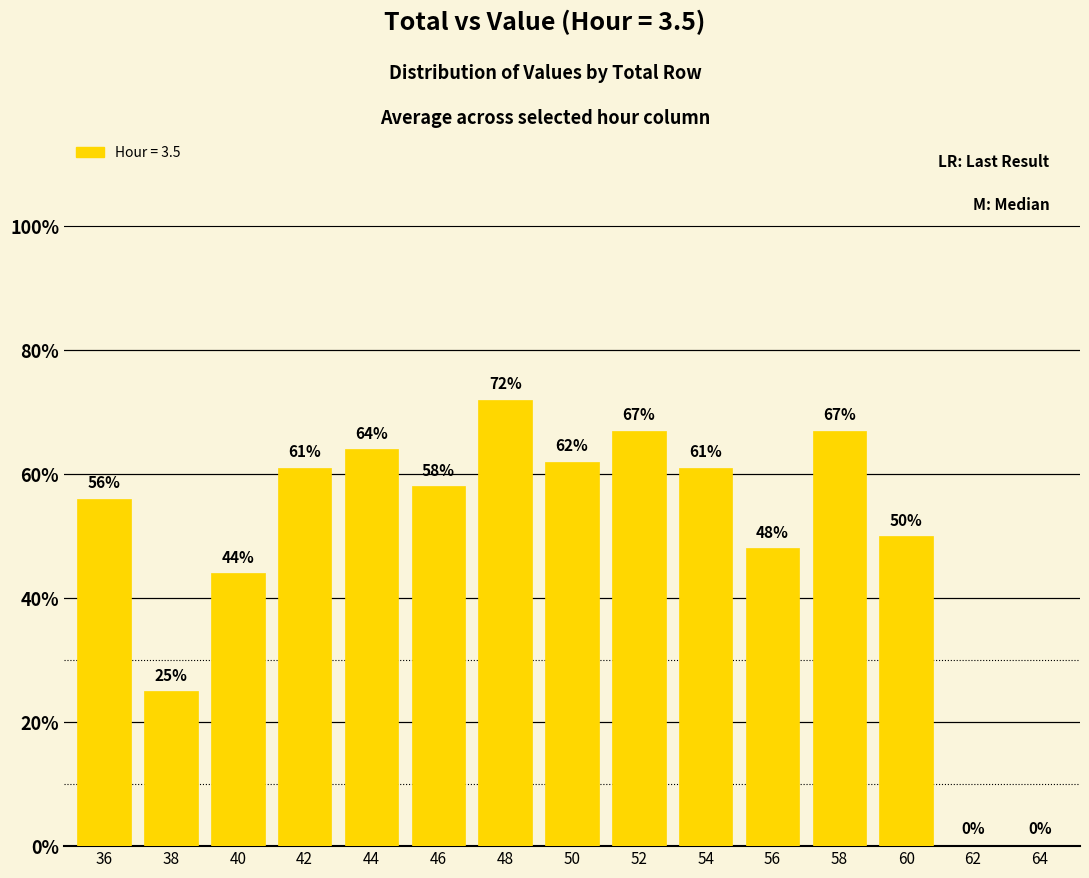

Approximately how many times larger is the value at 38 compared to 46?

0.4